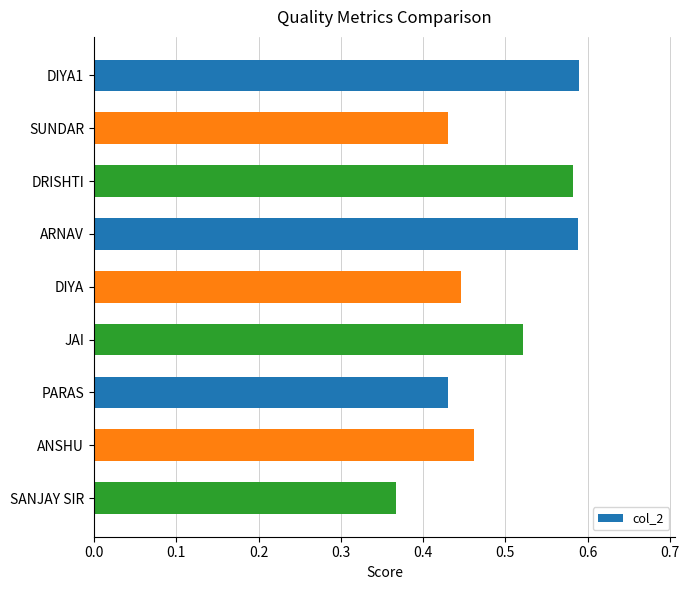

Count the values in the range 0 to 1.

9